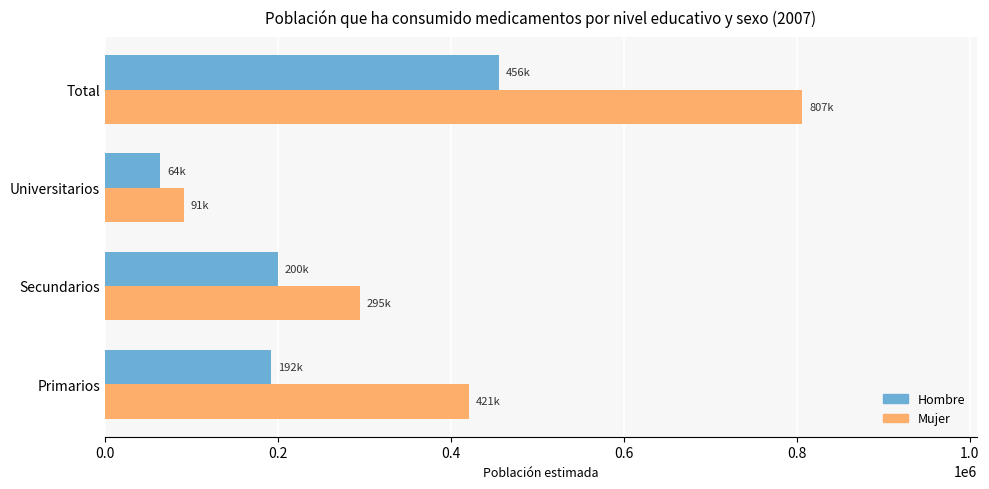

Is the value of Hombre at Total greater than the value of Mujer at Universitarios?

Yes